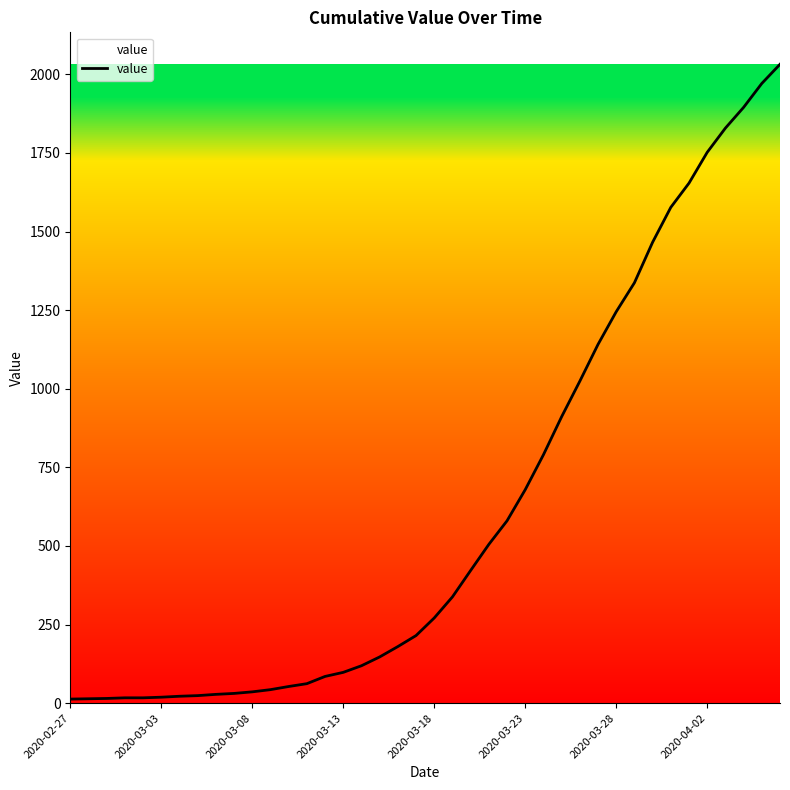

How many categories are shown in the chart?

40